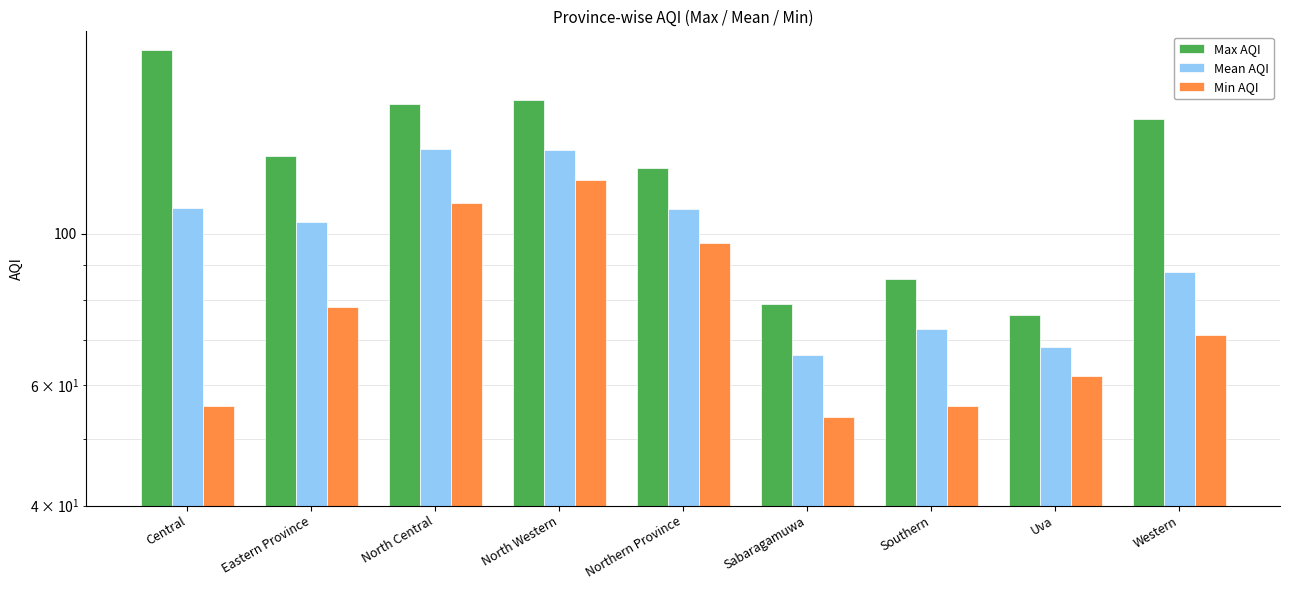

What is the label of the 1st bar from the right?

Western